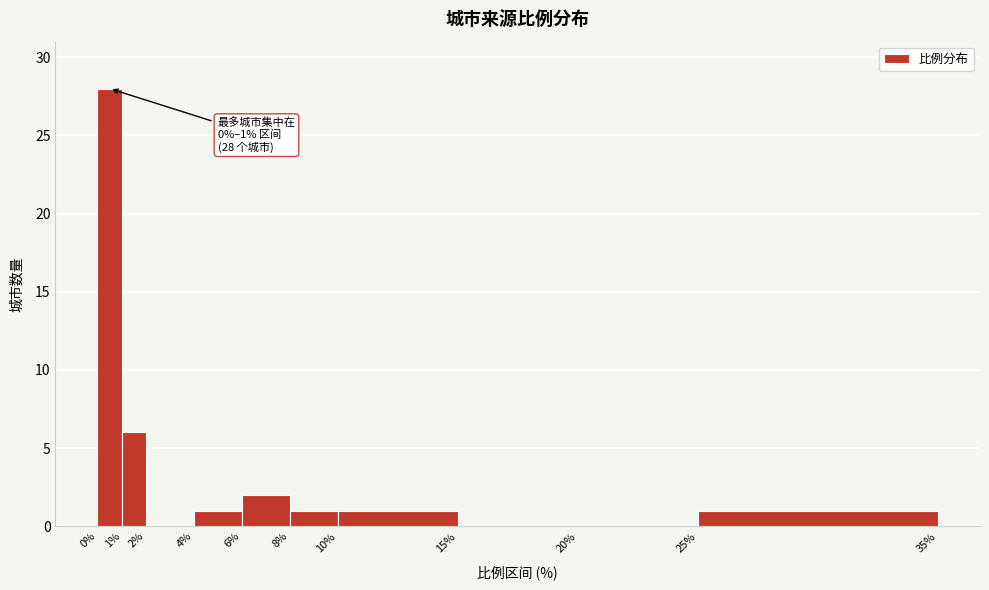

Over which range of the x-axis is the bar tallest?

0% to 1%